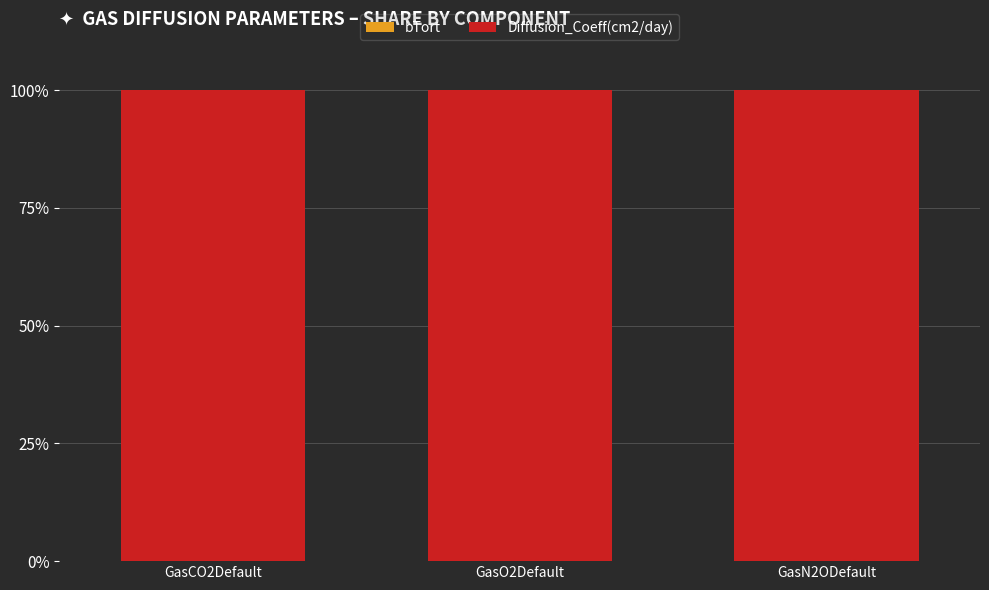

How many categories are shown in the chart?

3